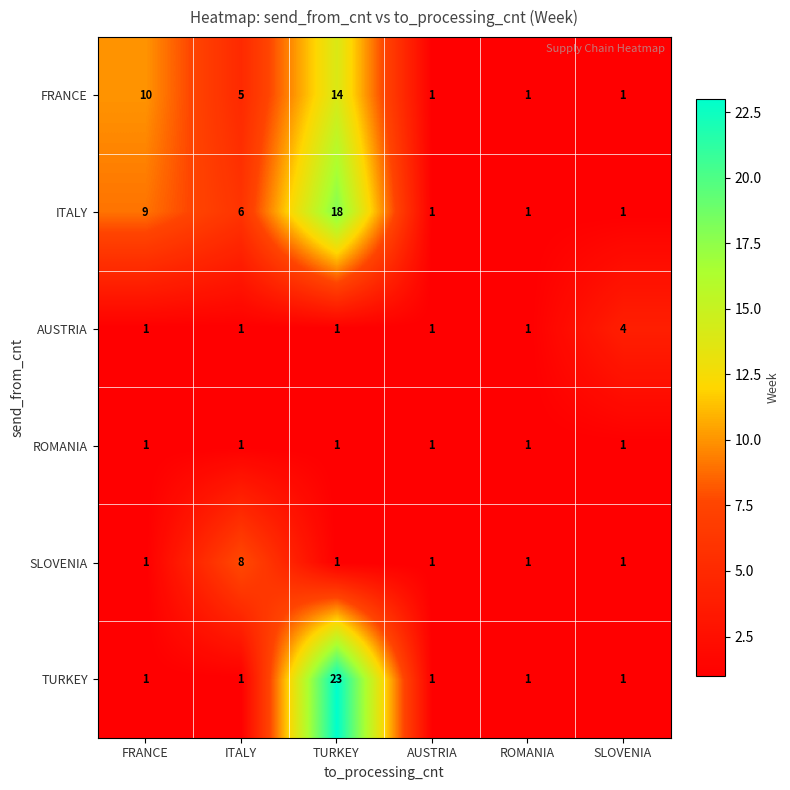

At which category is the sum across all series the highest?

TURKEY